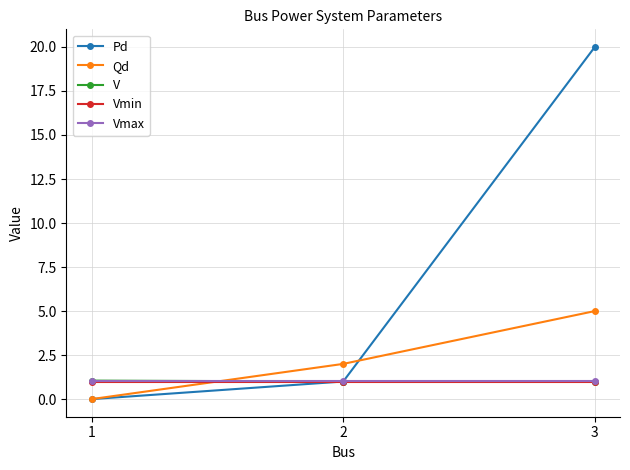

What is the maximum value shown in the chart?

20.0